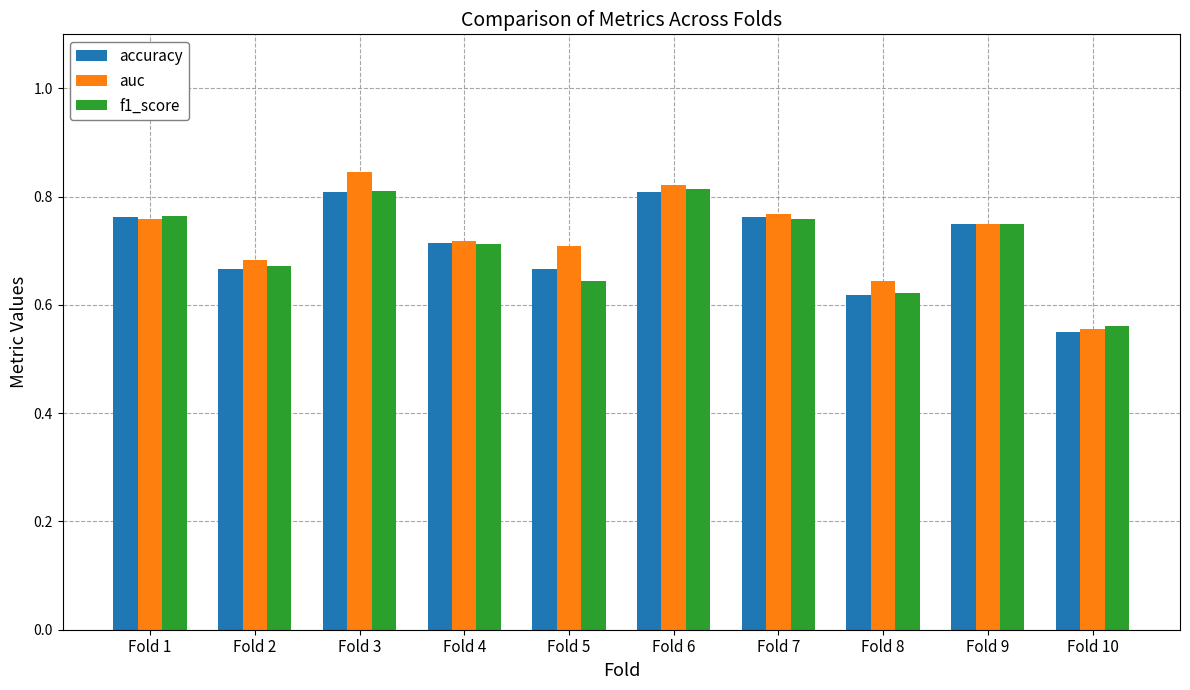

Is it true that auc equals 0.2 at Fold 8?

False